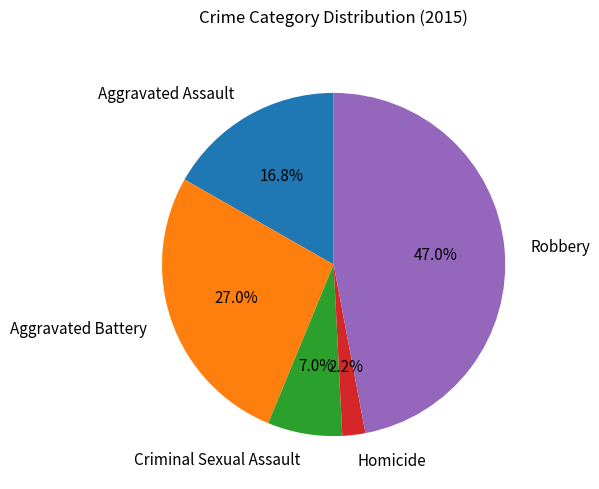

To the nearest percent, what portion does Homicide represent?

2%